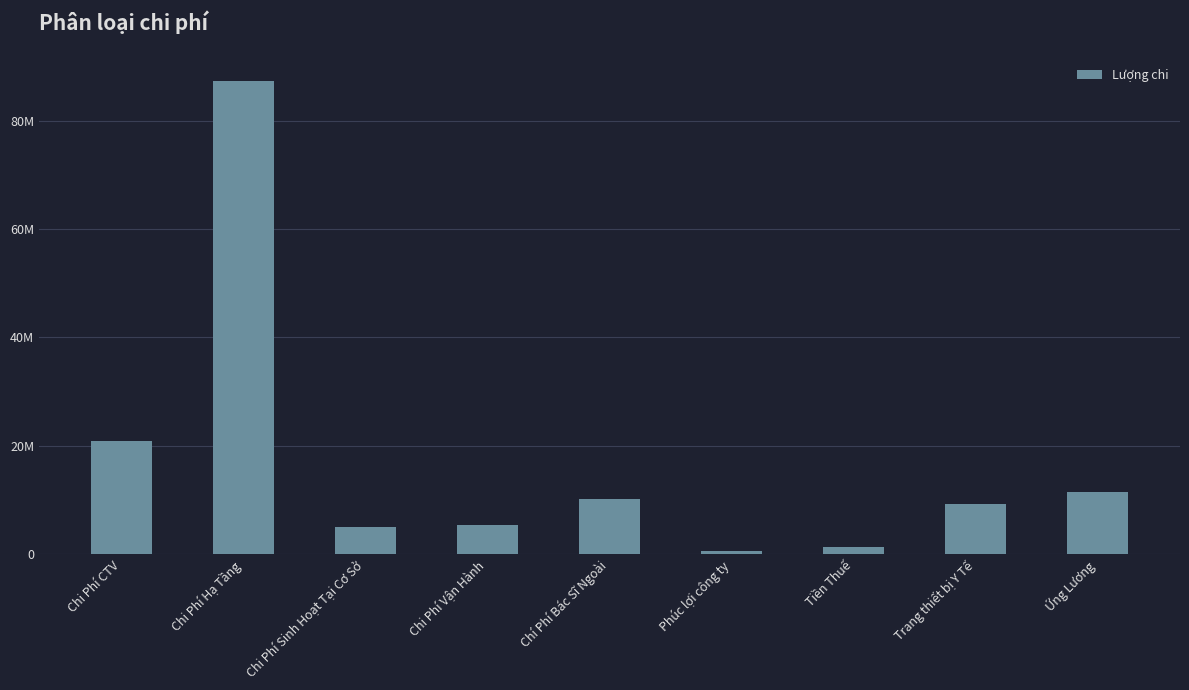

The chart shows a value of 5043000 at Chi Phí Sinh Hoạt Tại Cơ Sở. True or false?

True